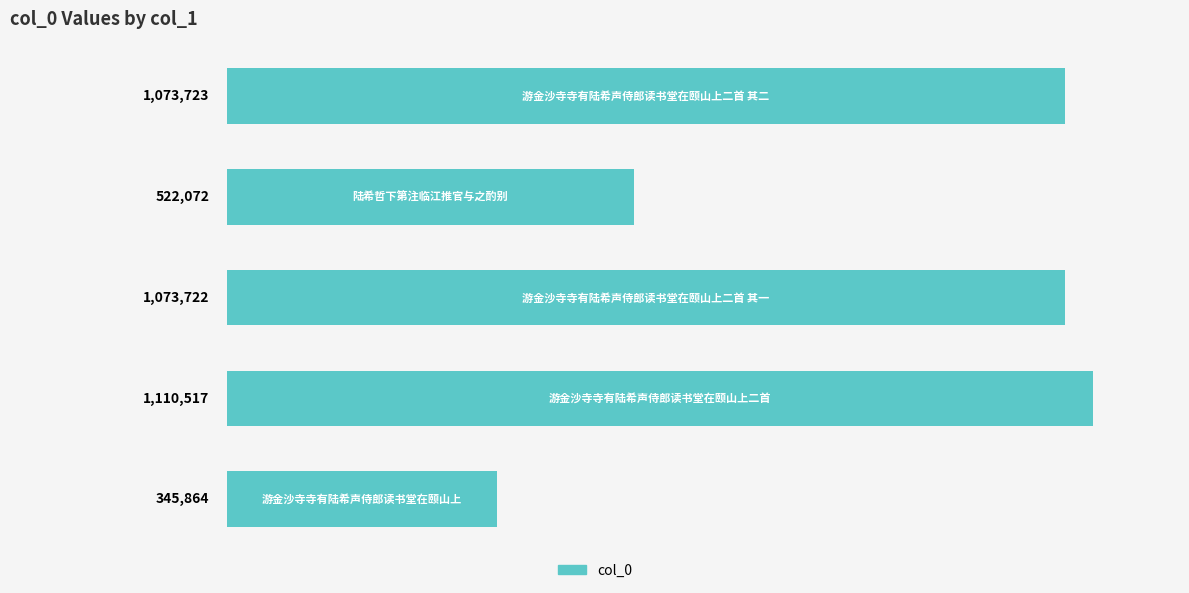

Count the number of categories in the chart.

5